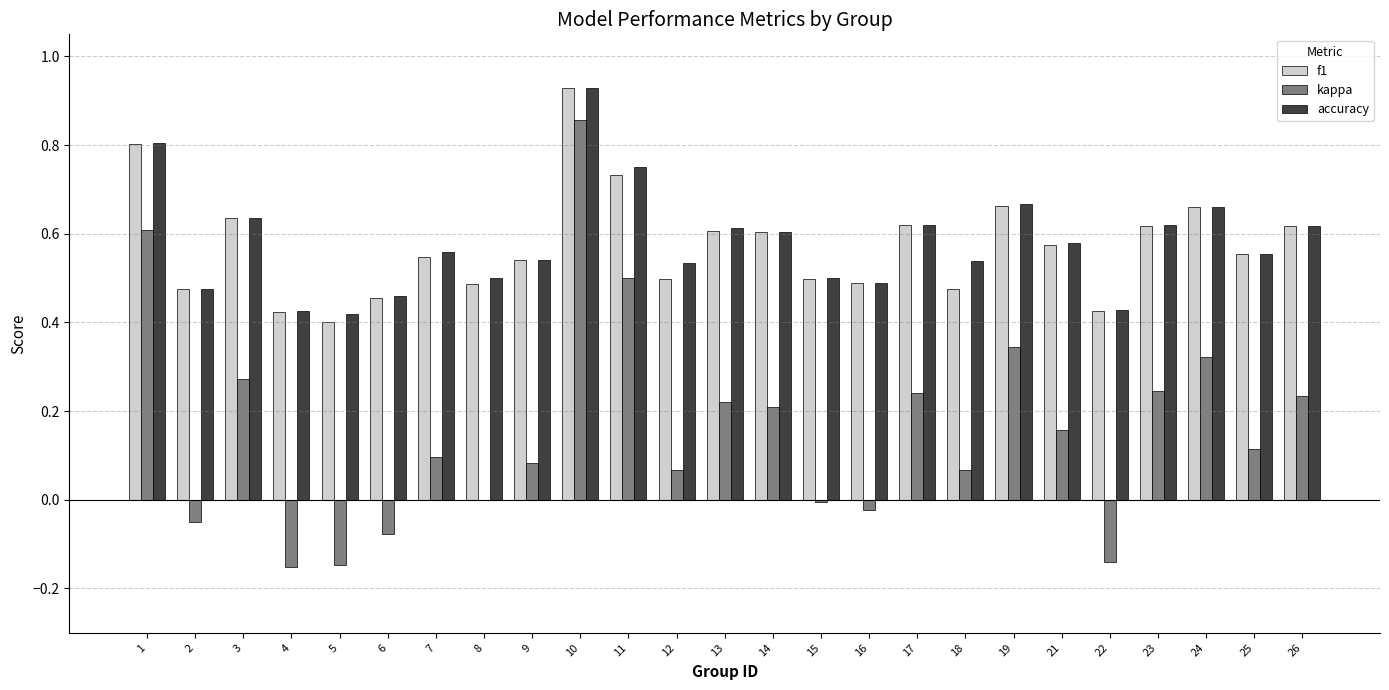

True or false: f1 has a value of 0.5 at 9.

True